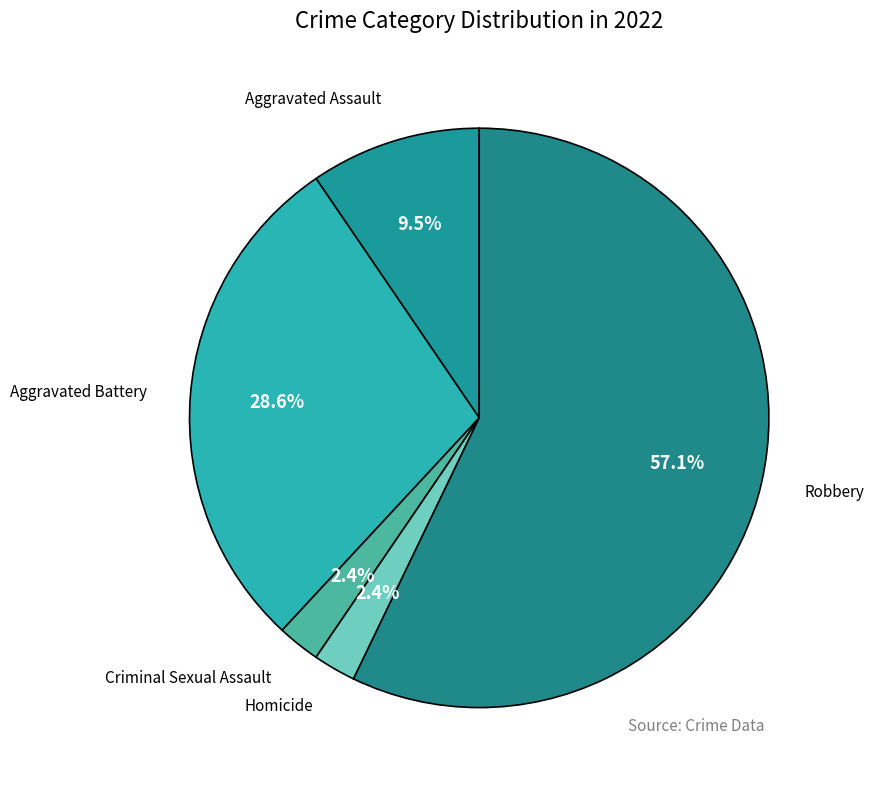

How many slices are in this pie chart?

5